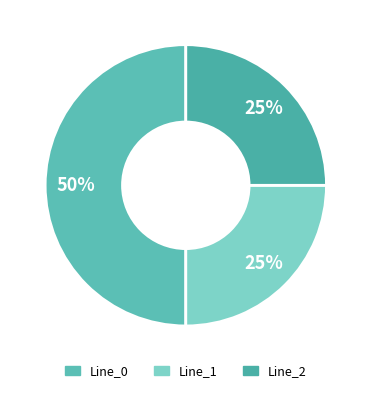

Which slice is the smallest?

Line_1